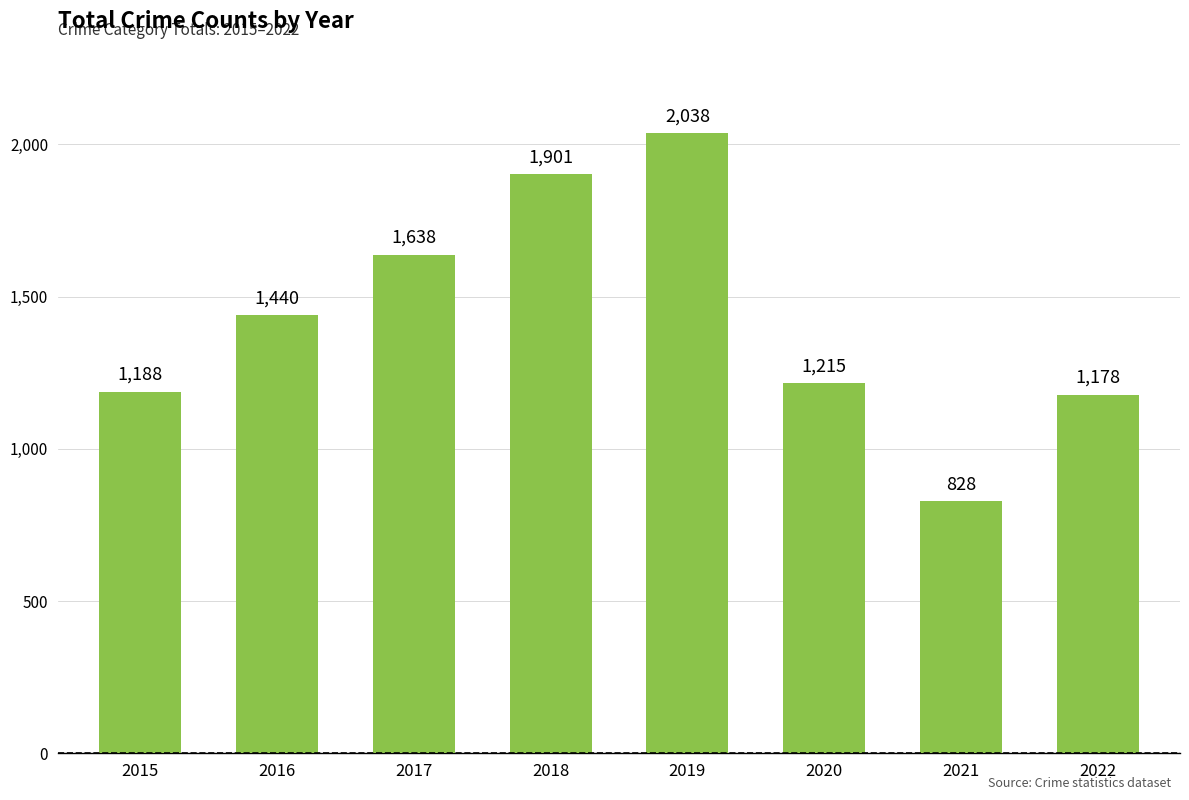

True or false: the data shows 1440 at 2016.

True